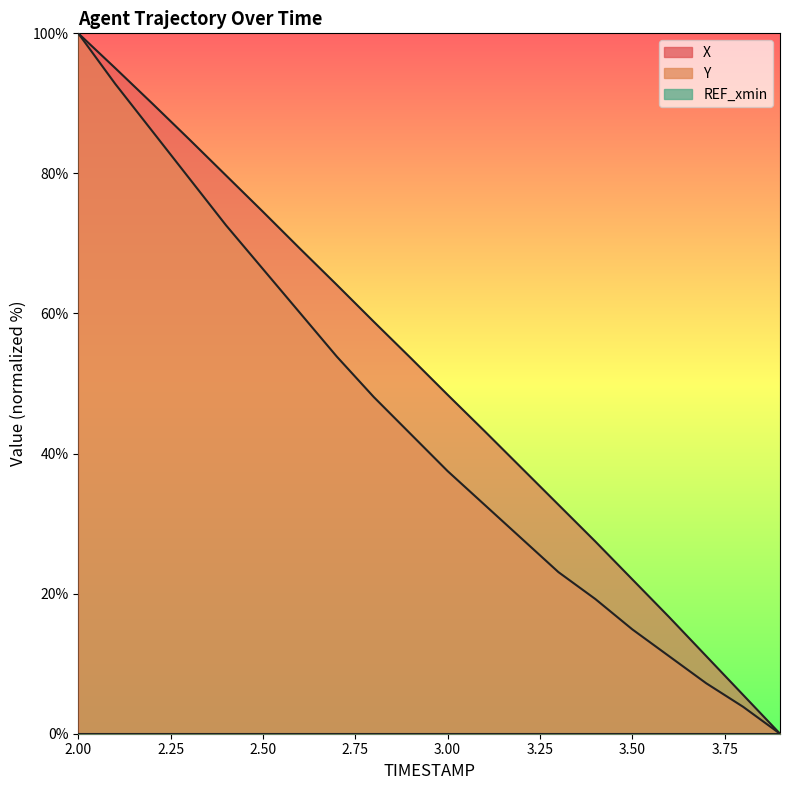

Does the chart have visible grid lines?

No